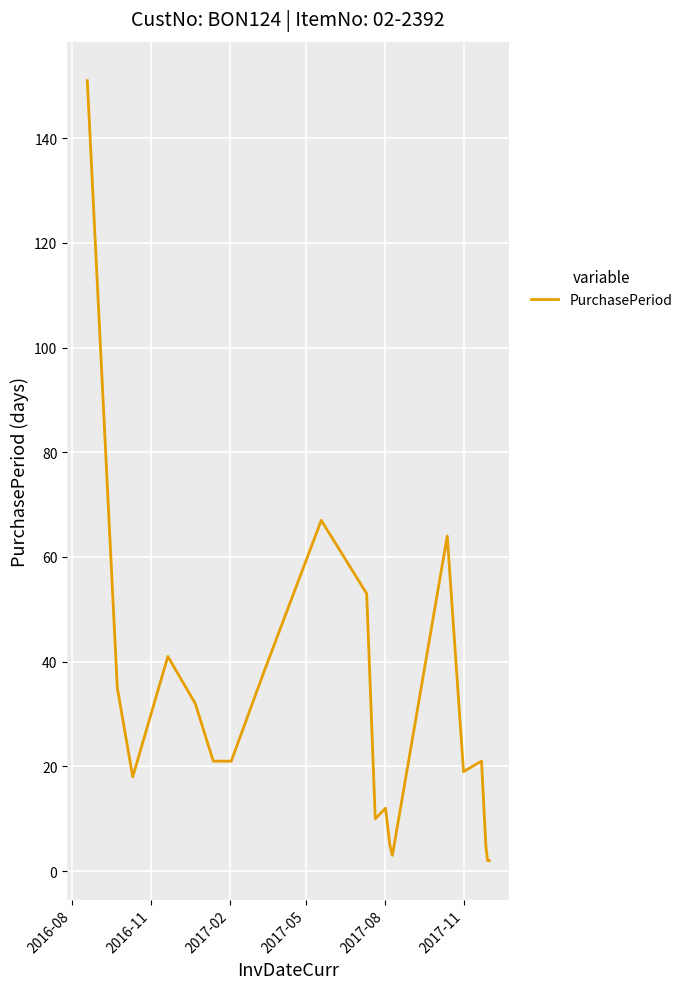

What is the greatest value displayed?

151